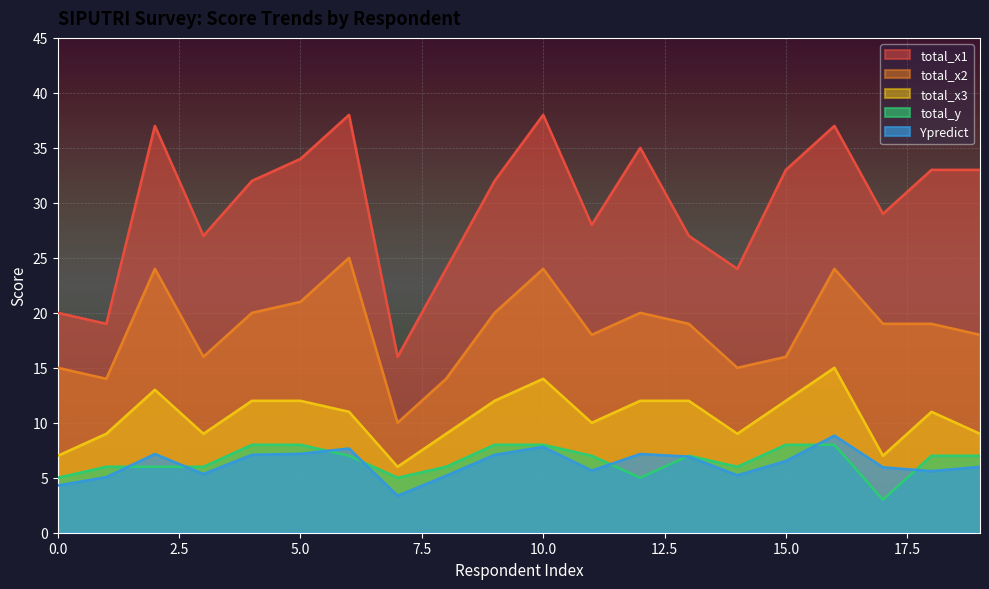

What are all the series names shown in the legend?

total_x1, total_x2, total_x3, total_y, Ypredict